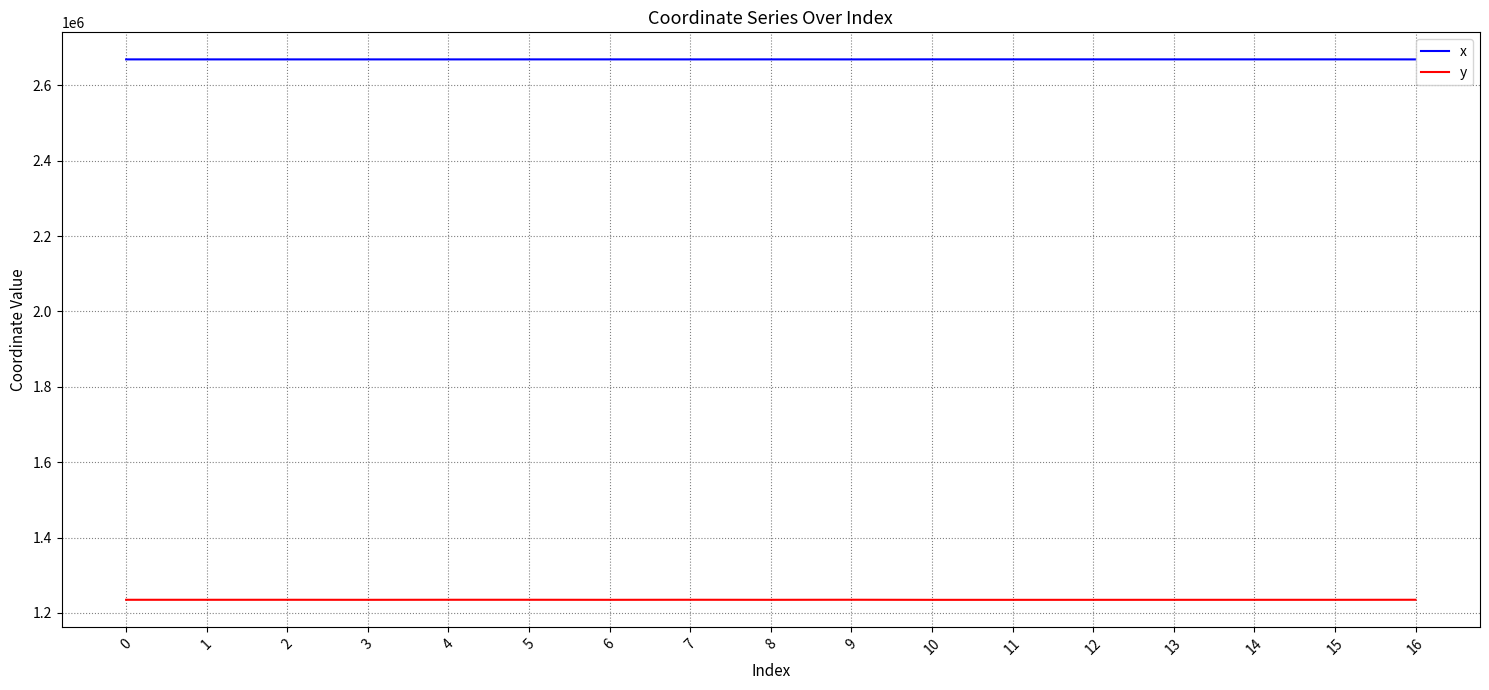

Which series has the largest total across all categories?

x